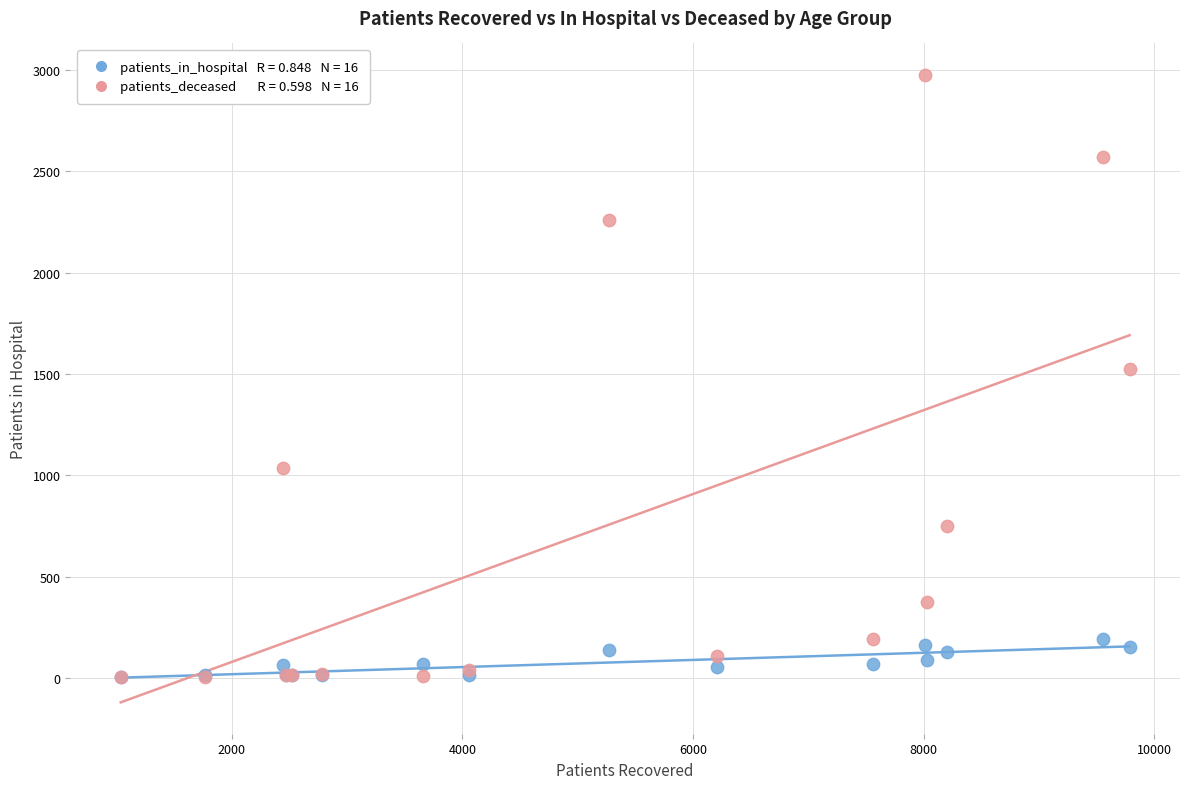

Across all series, what Y value is closest to 1489?

1527